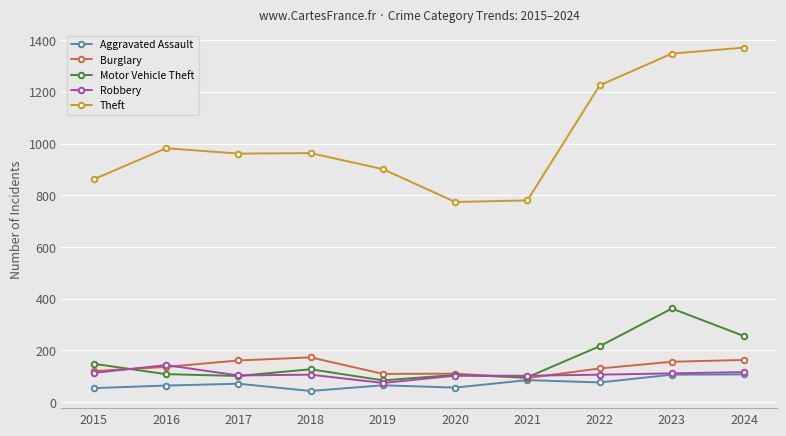

What is the value of the Aggravated Assault point at the 5th from the left?

65